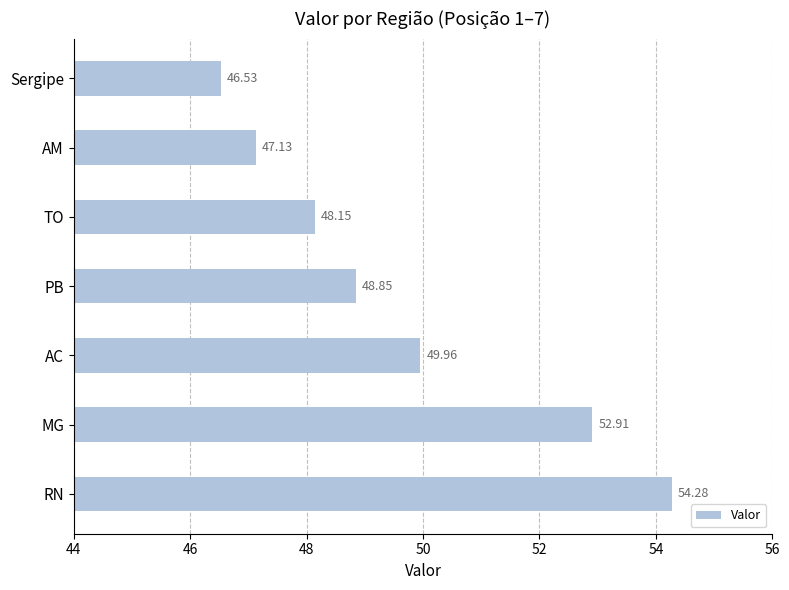

At which label is the value closest to 50?

AC